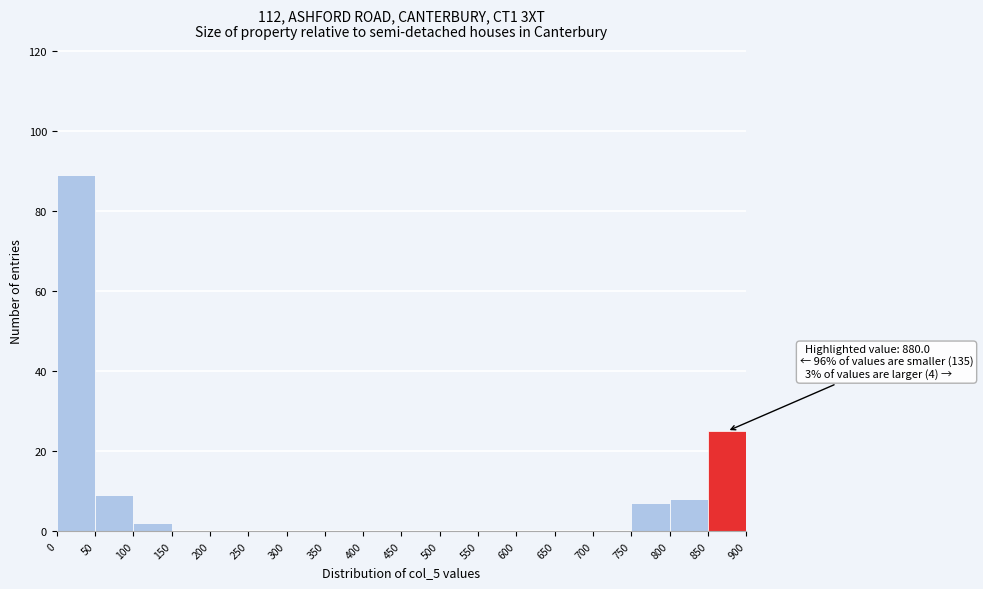

Which range on the x-axis has the tallest bar?

0 to 50